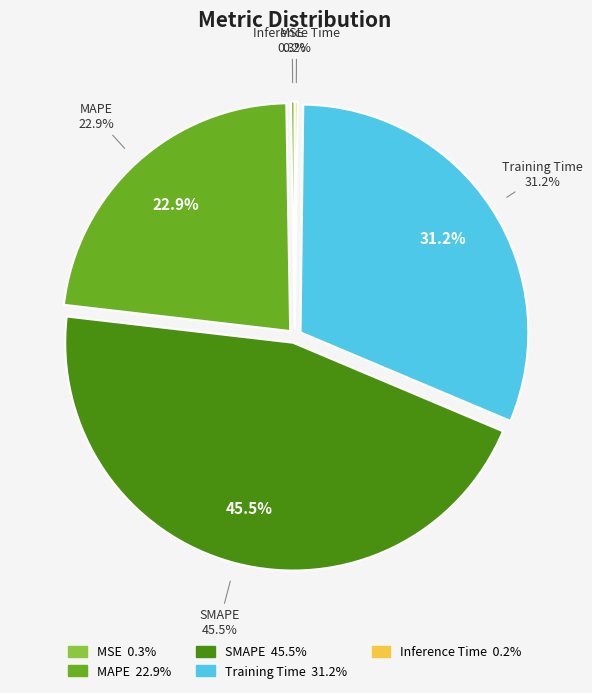

Does any single category account for the majority?

No